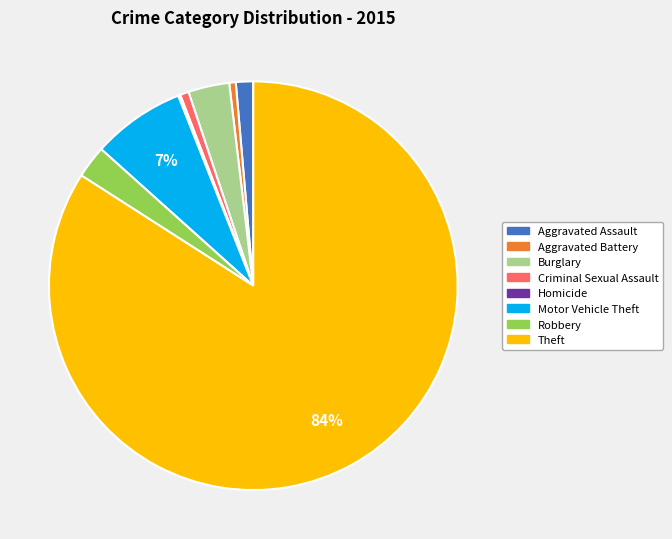

What is the majority slice?

Theft